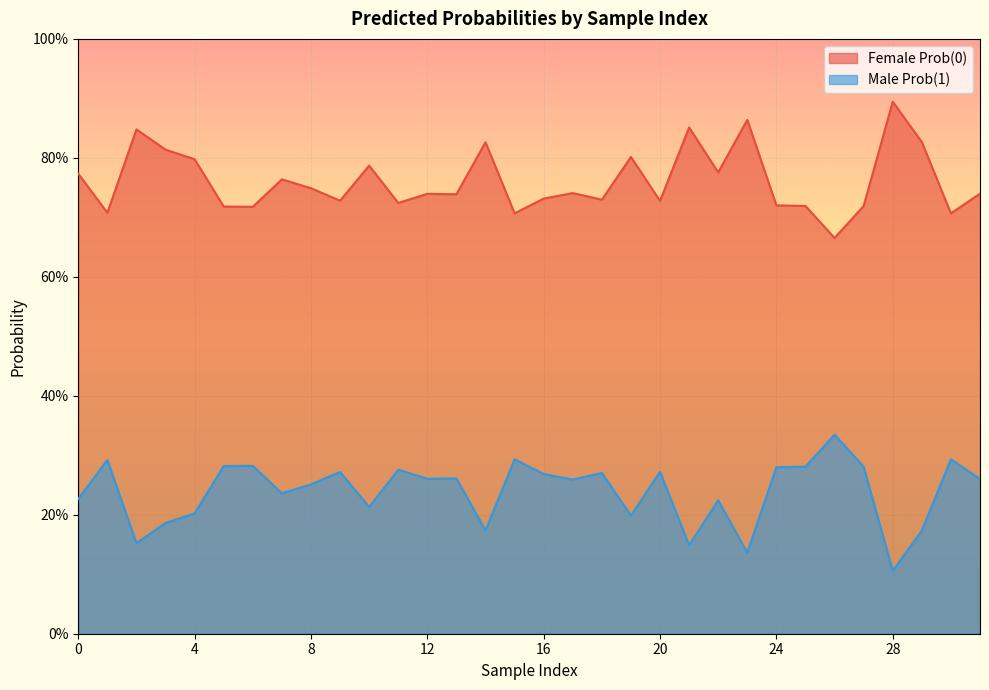

Read the Male Prob(1) value at 23.

0.1